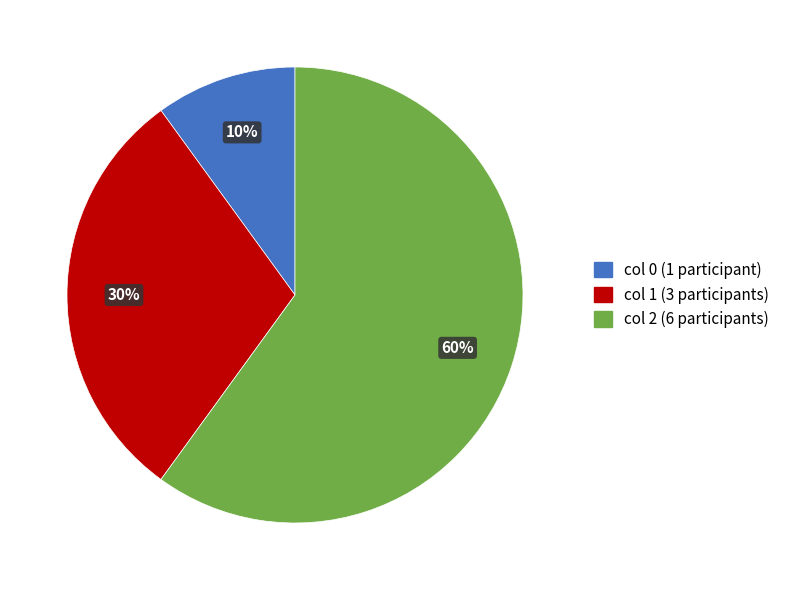

To the nearest percent, what percentage of the pie is col 1 (3 participants)?

30%